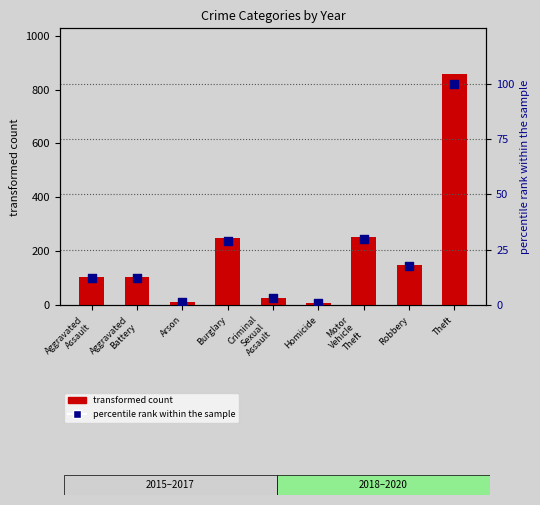

Which series has the largest total across all categories?

transformed count